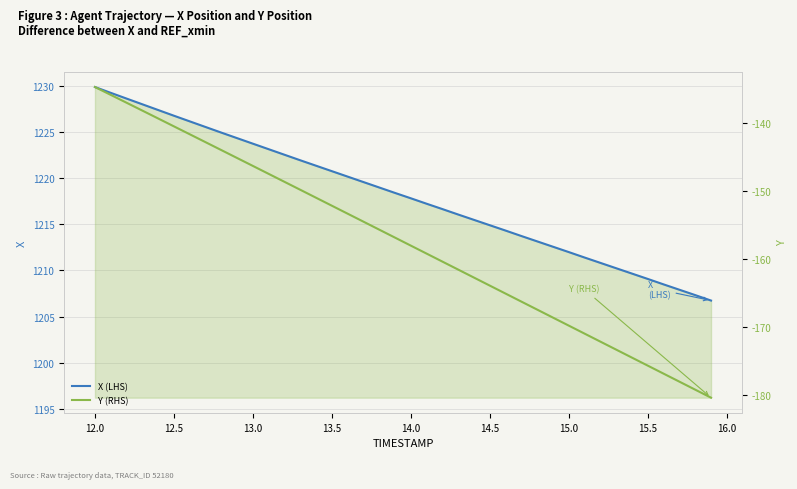

How many data points does each series have?

40